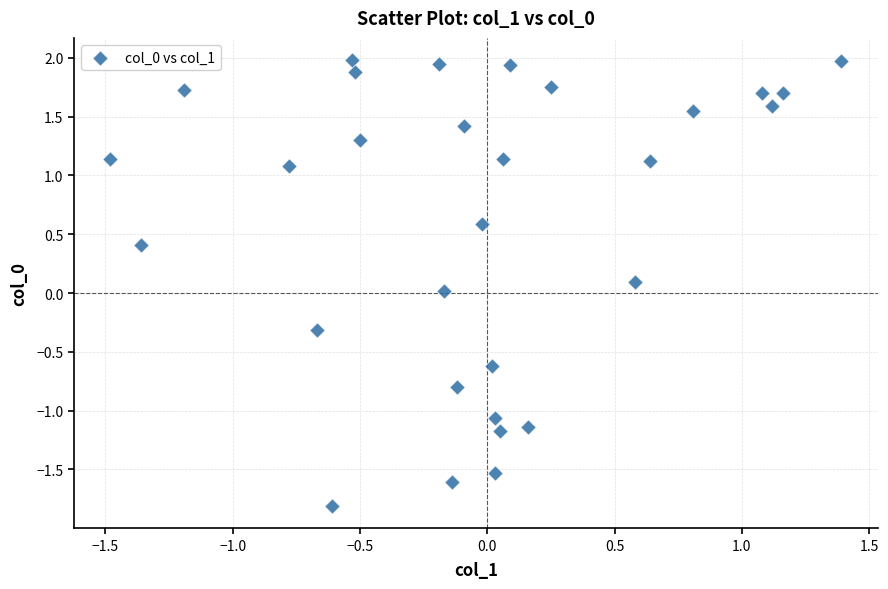

What is the range of Y values (max minus min)?

3.8